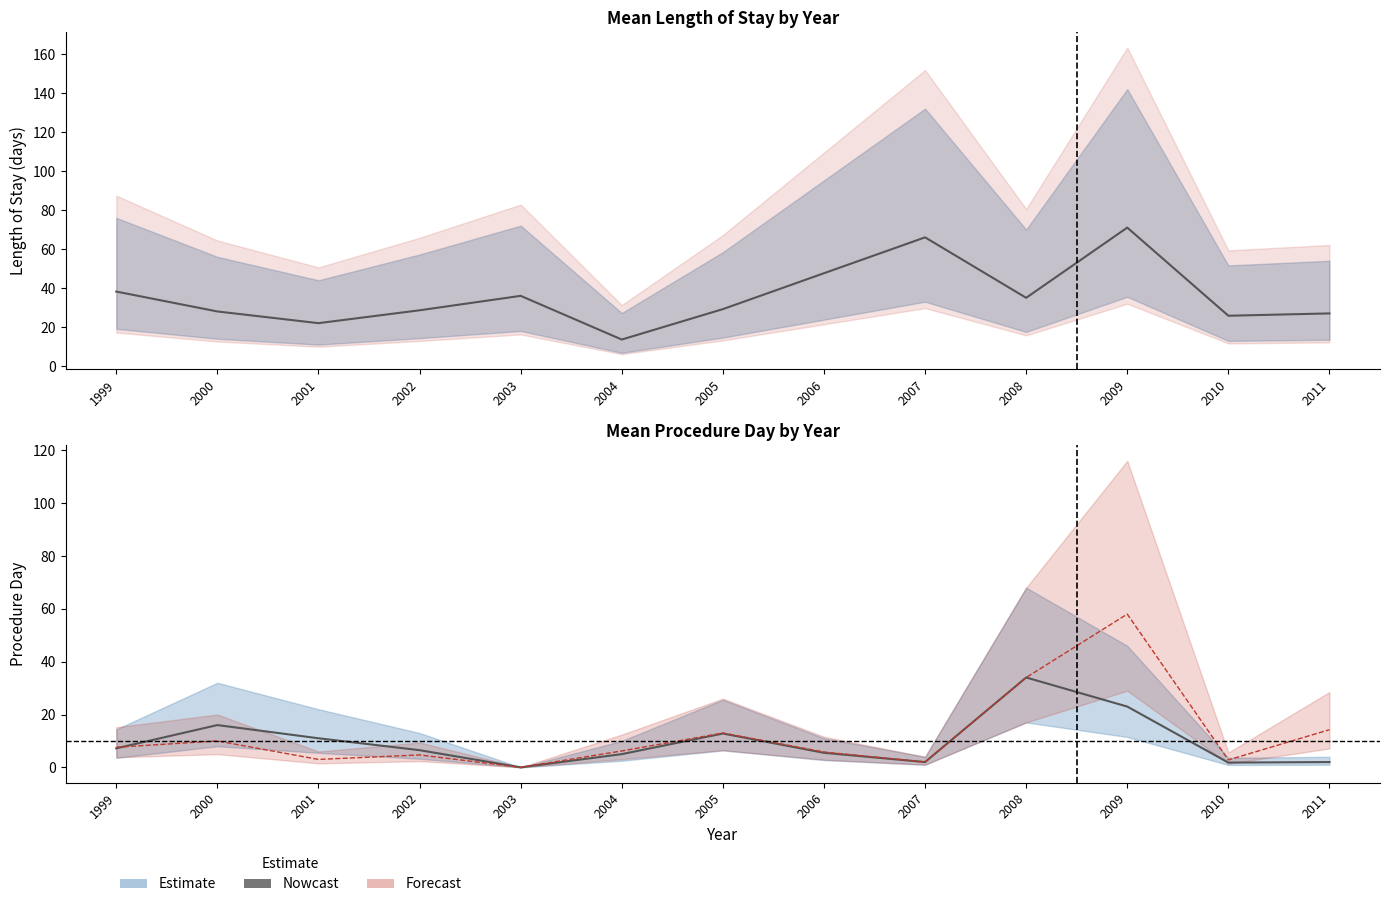

At which category does the data reach its first local valley?

2003